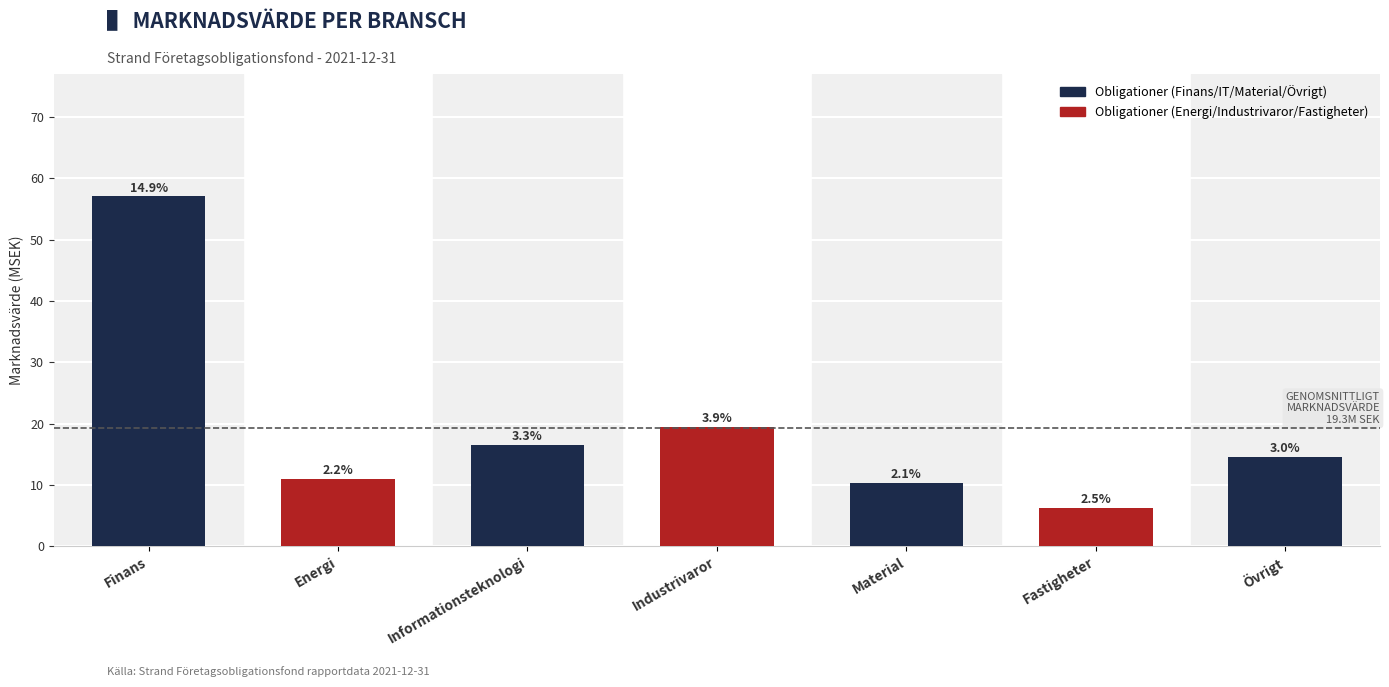

Read the value at Industrivaror.

19.4